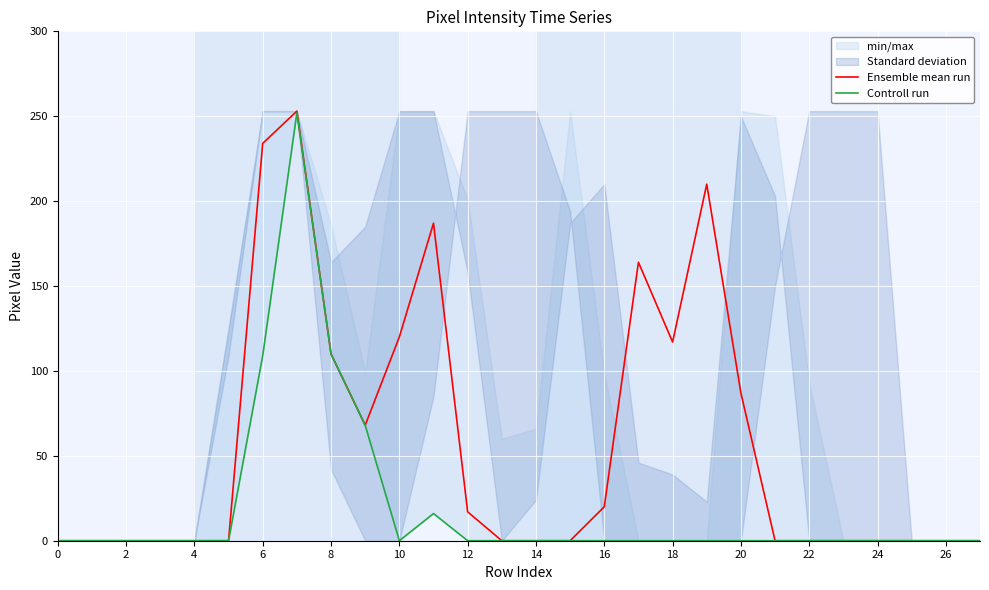

Is it true that Ensemble mean run equals -121 at 27?

False